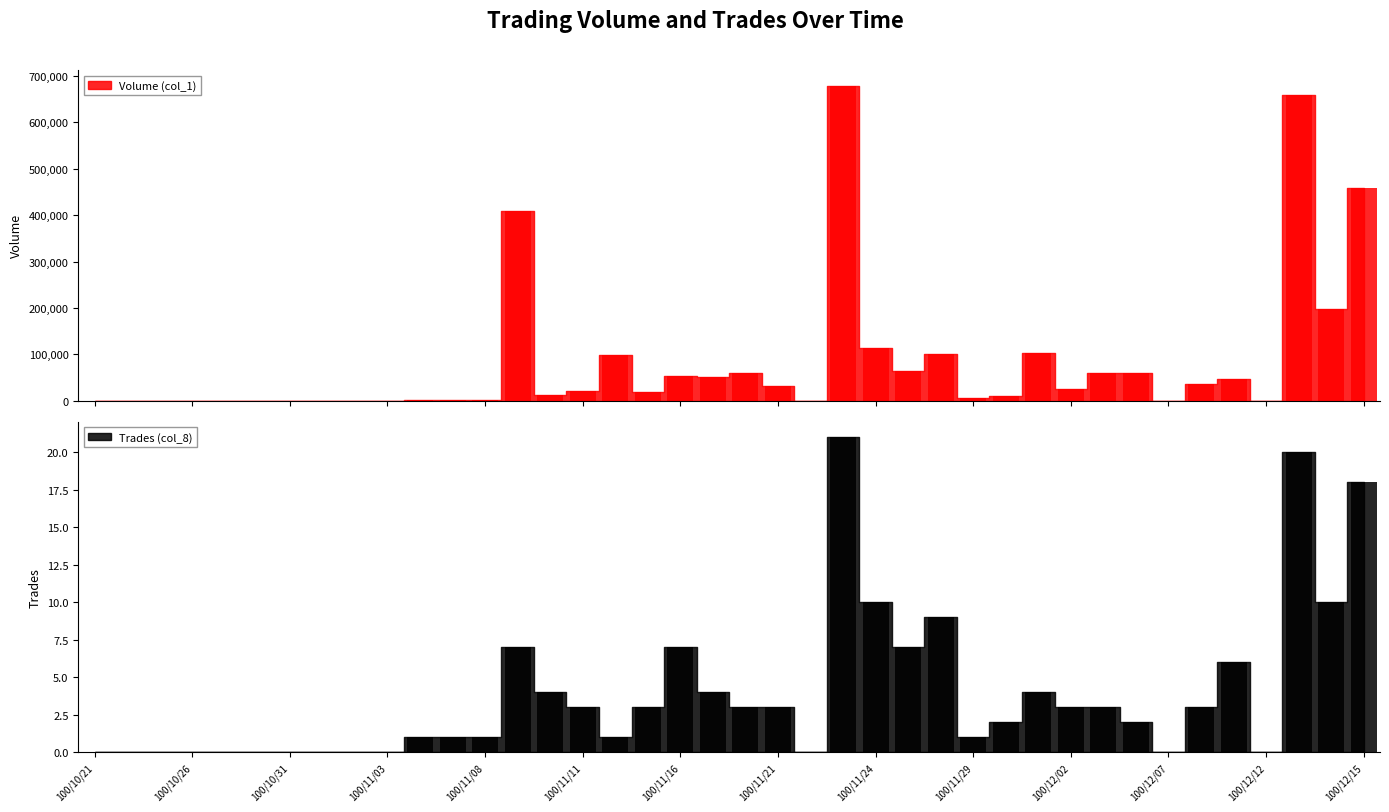

At 100/10/24, list the series in order from smallest to largest.

Volume (col_1), Trades (col_8)